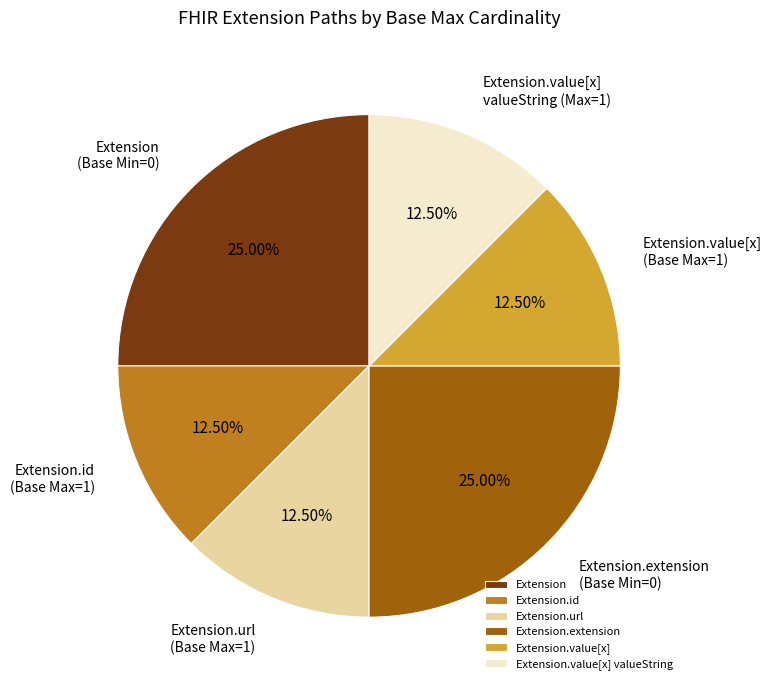

Is the sum of Extension.extension and Extension.id greater than half?

No